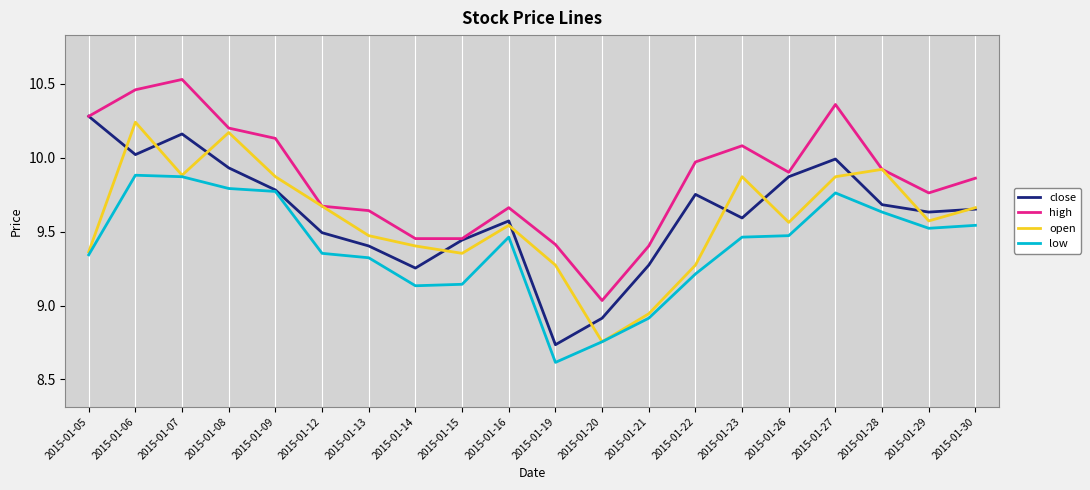

What is the spread (max minus min) of values at 2015-01-06?

0.6